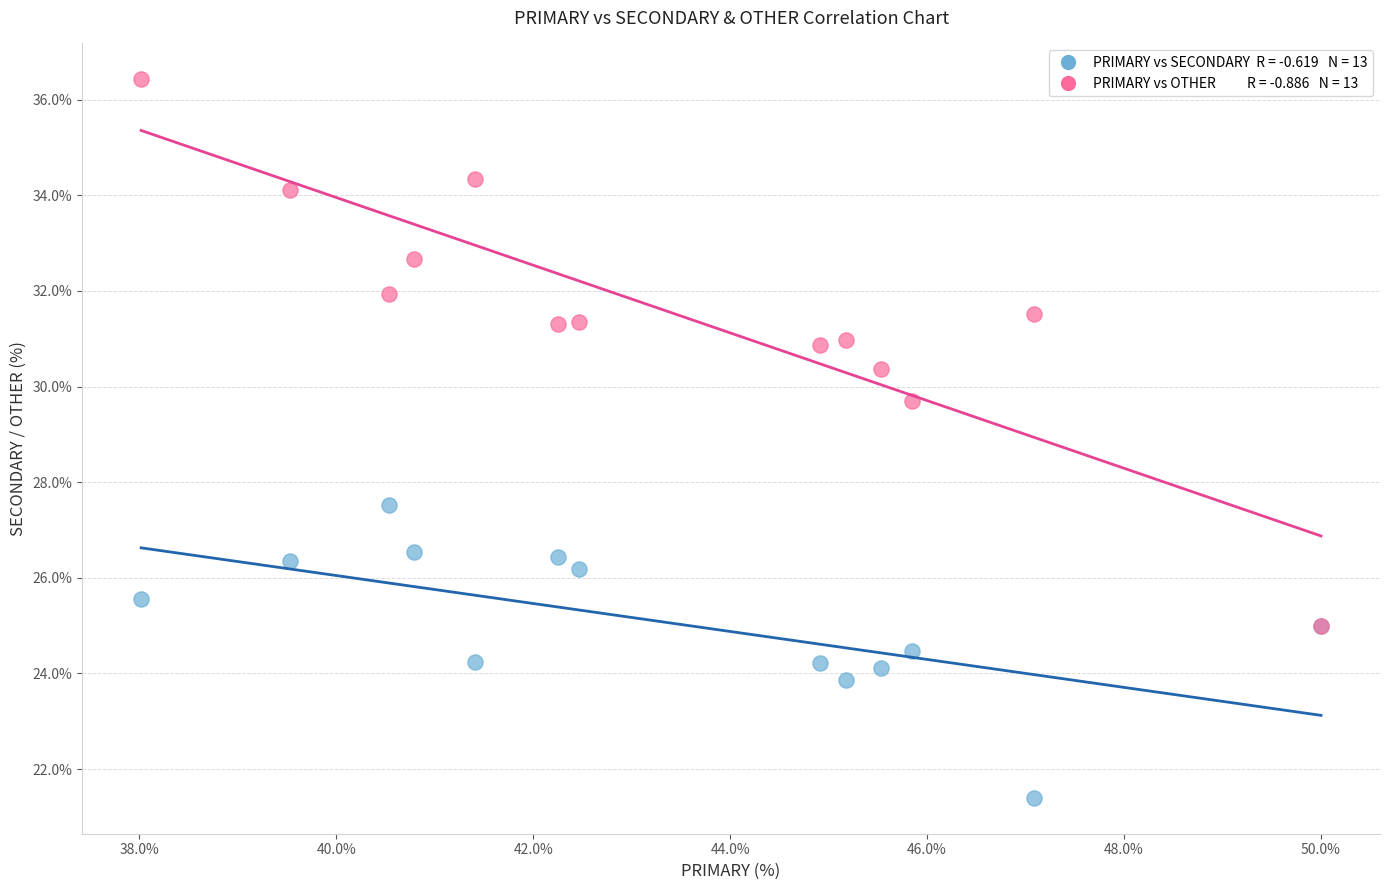

Across all series, what Y value is closest to 28?

27.5